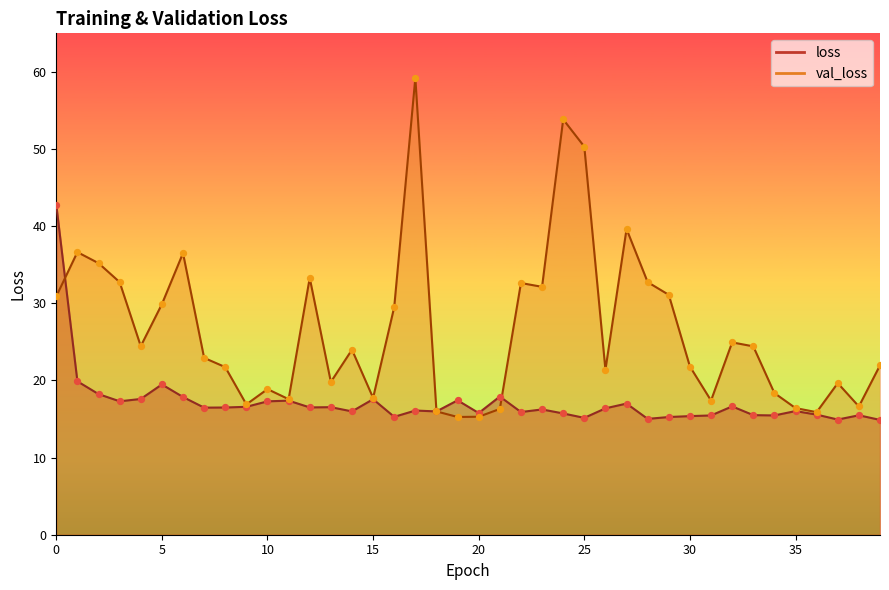

What are all the series names shown in the legend?

loss, val_loss